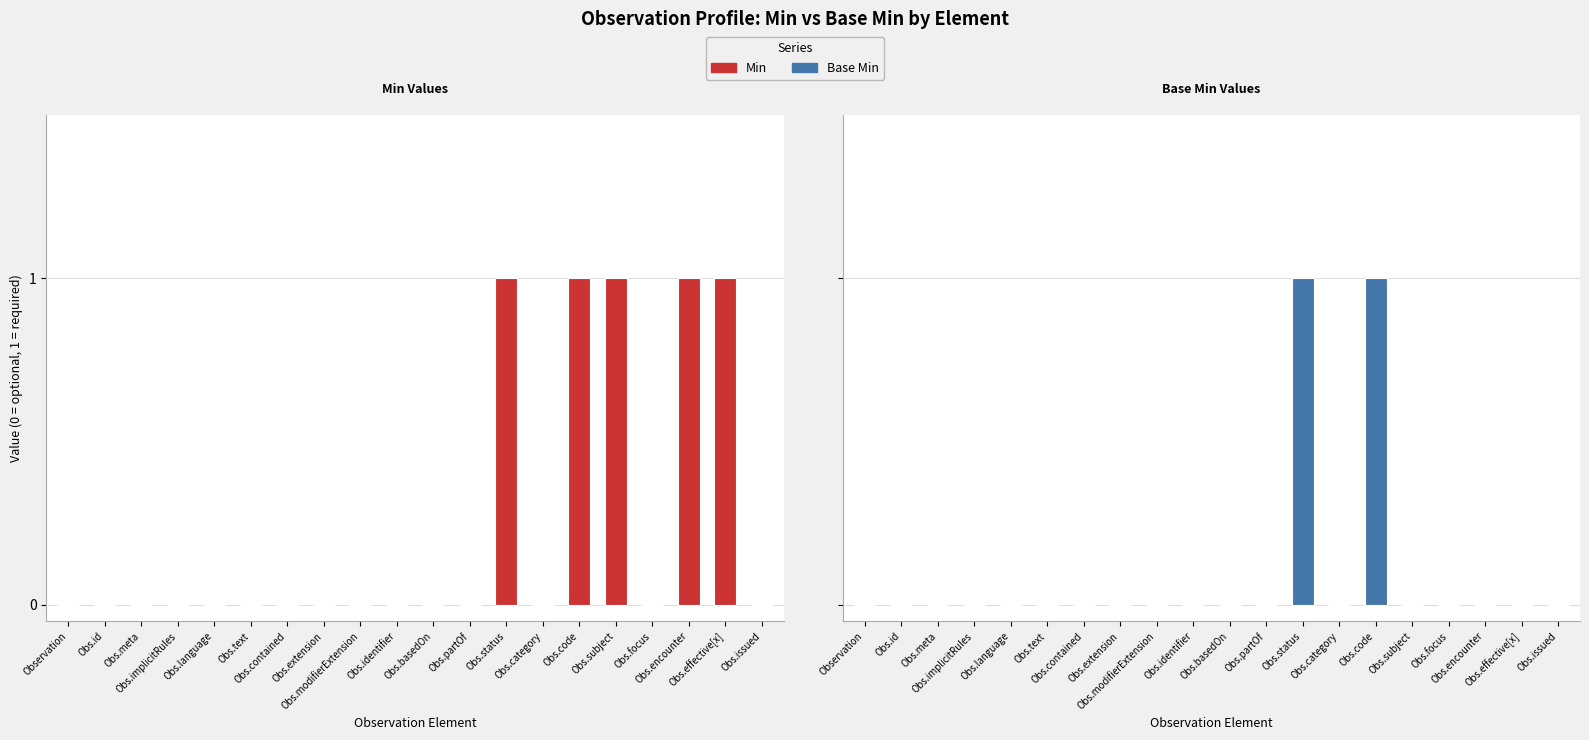

What is the greatest value displayed?

1